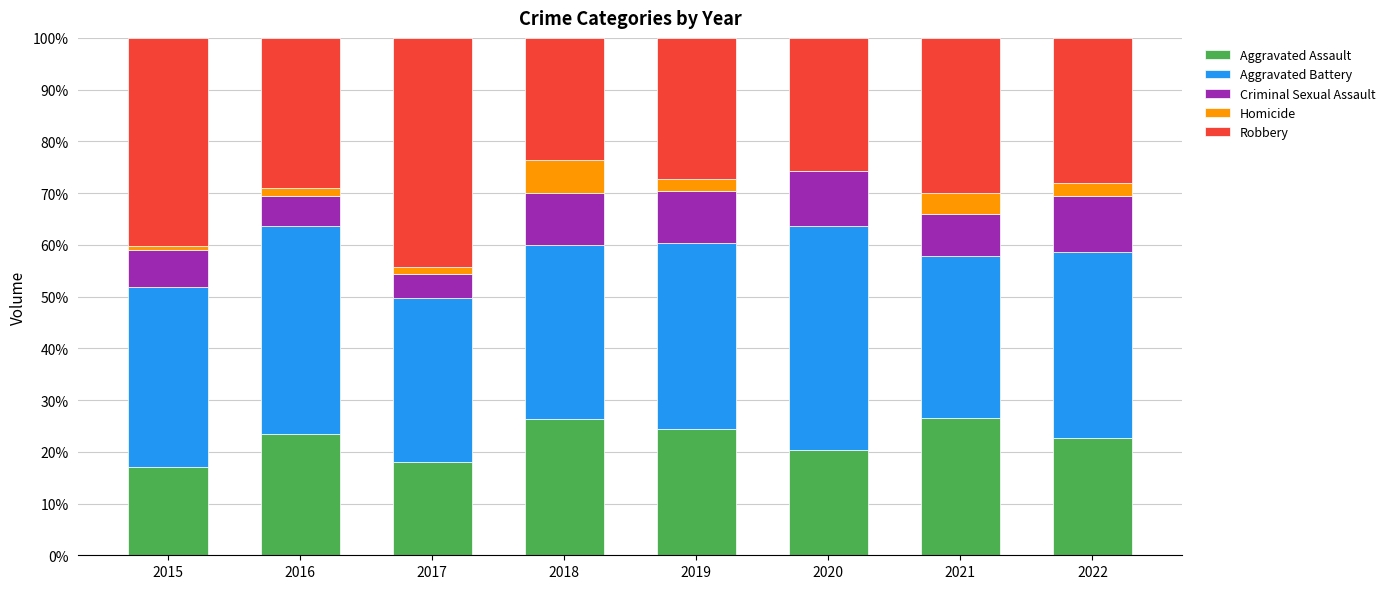

Are the bars horizontal?

No